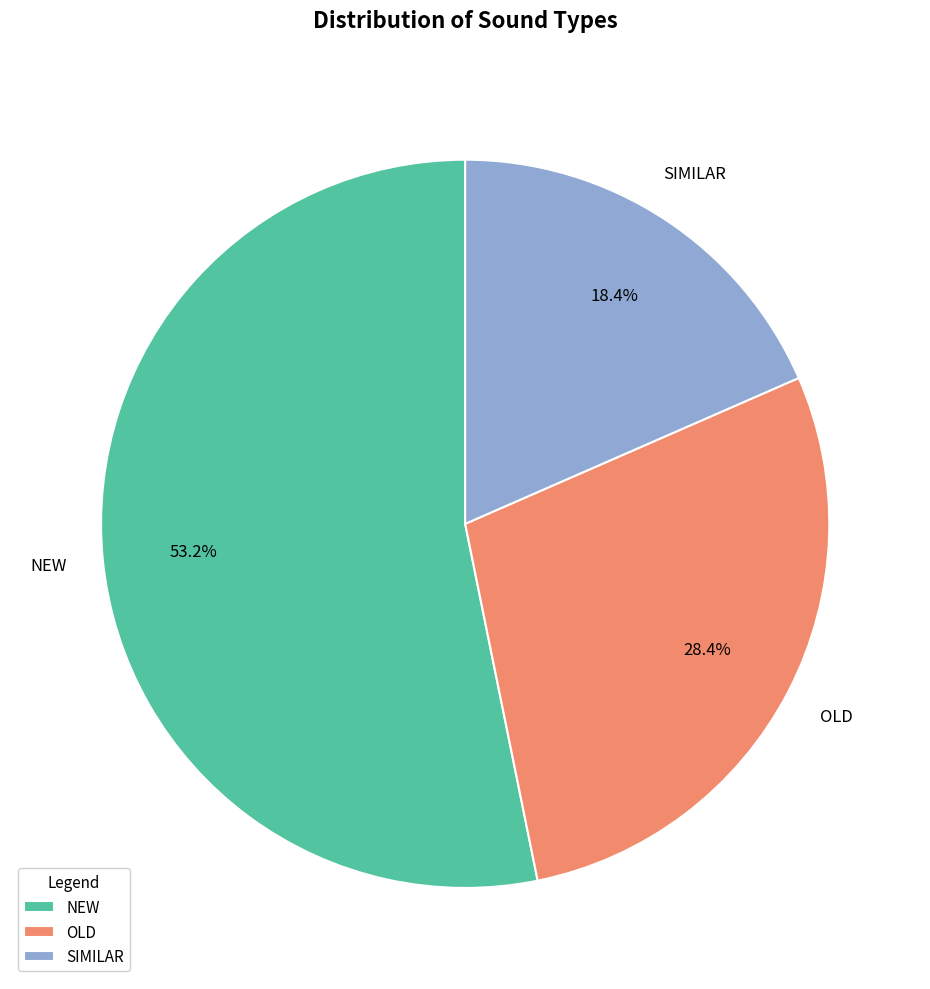

To the nearest percent, what portion does OLD represent?

28%